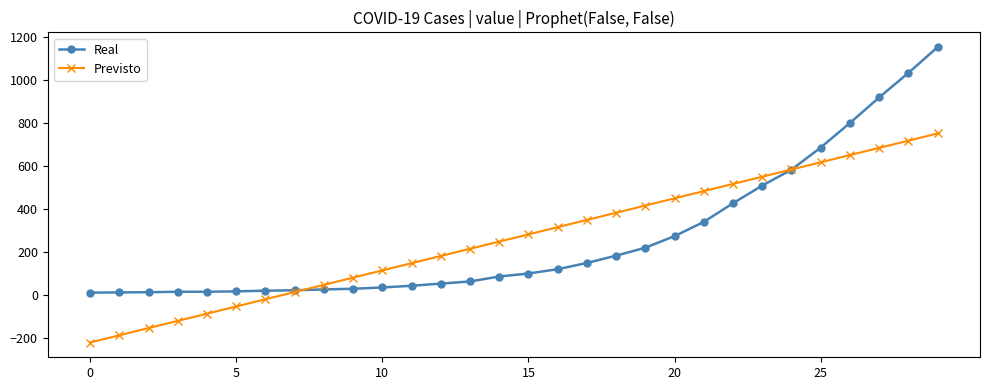

What is the maximum value shown in the chart?

1152.0